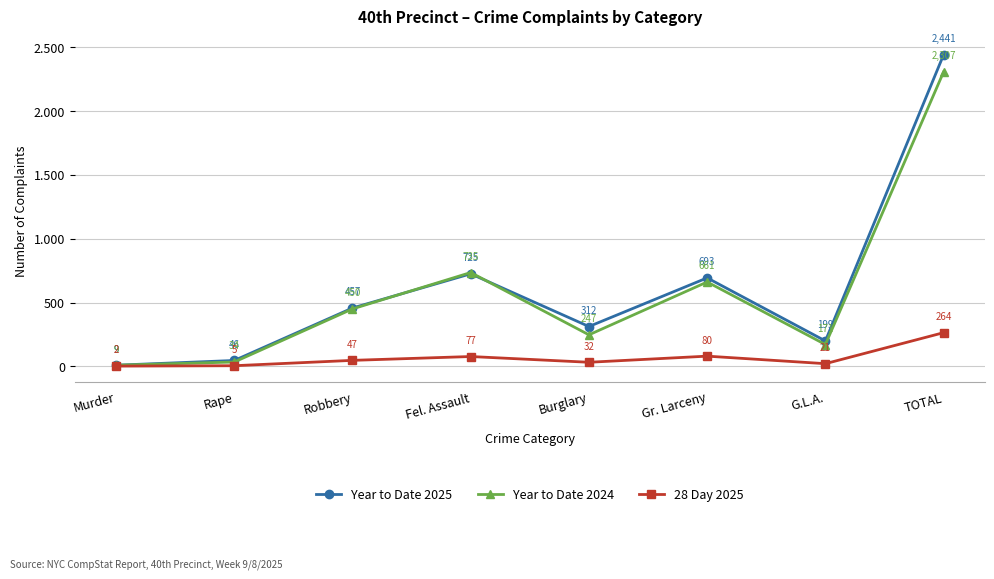

What are all the series names shown in the legend?

Year to Date 2025, Year to Date 2024, 28 Day 2025